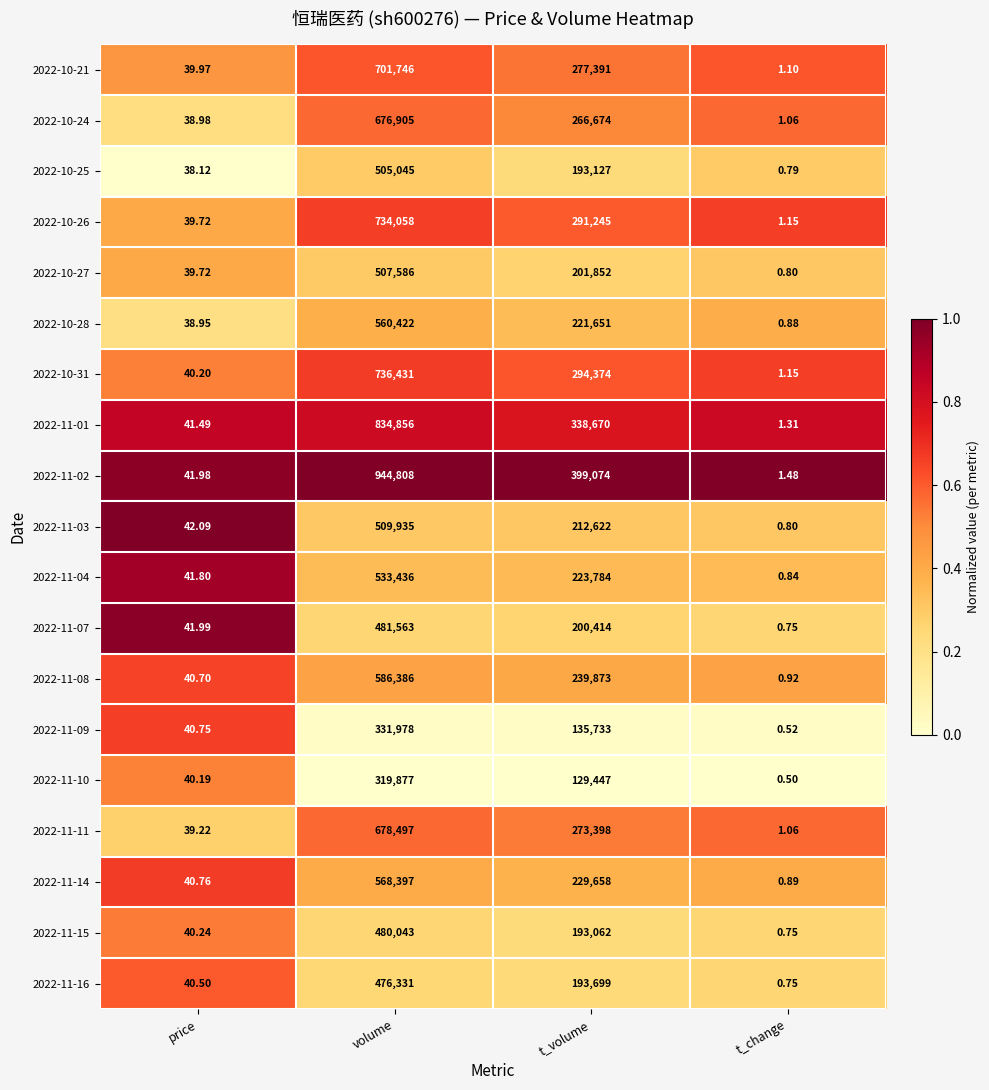

At which label does 2022-10-24 reach its peak?

volume